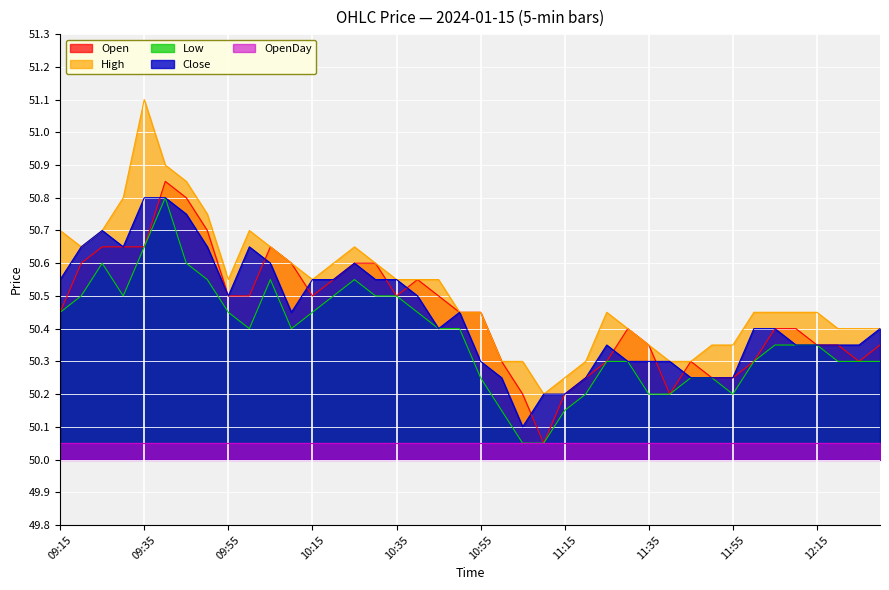

Which series has the largest total across all categories?

High